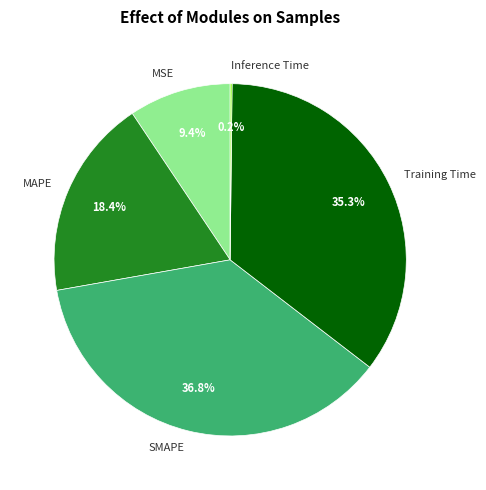

Is there any slice that represents more than half of the pie?

No